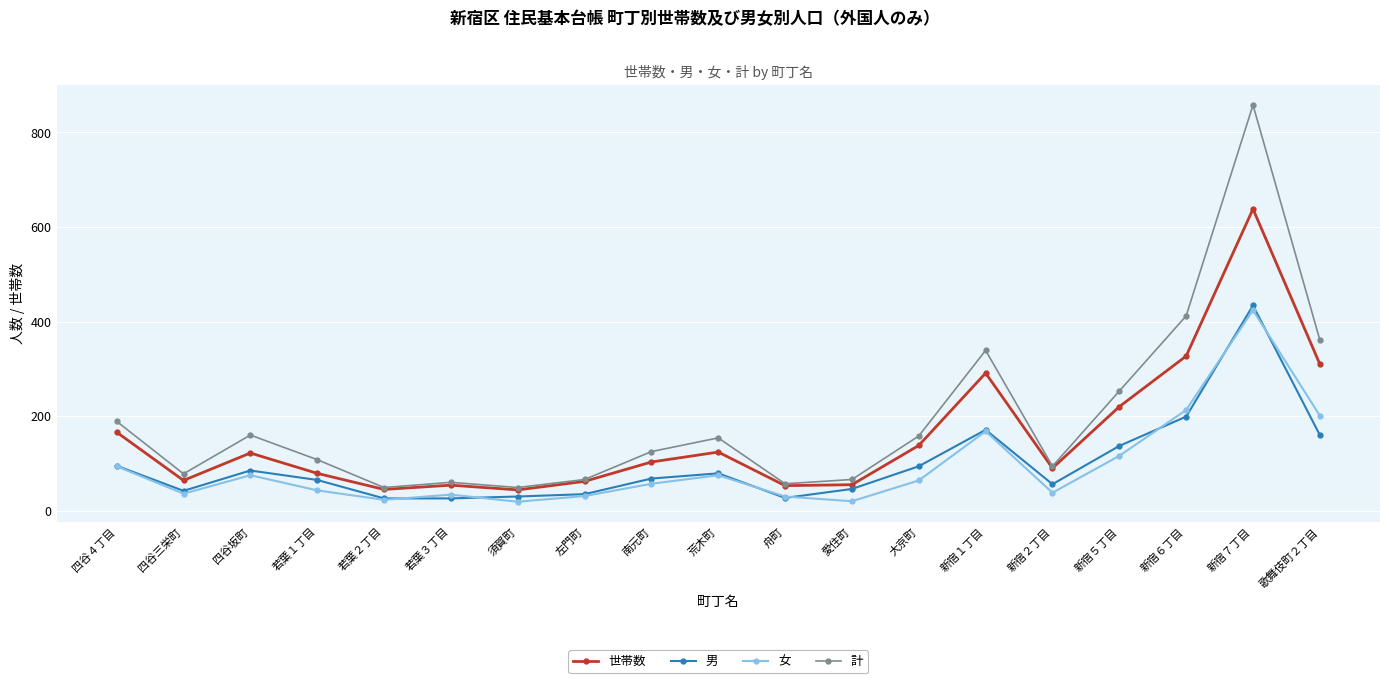

At which category is the sum across all series the highest?

新宿７丁目